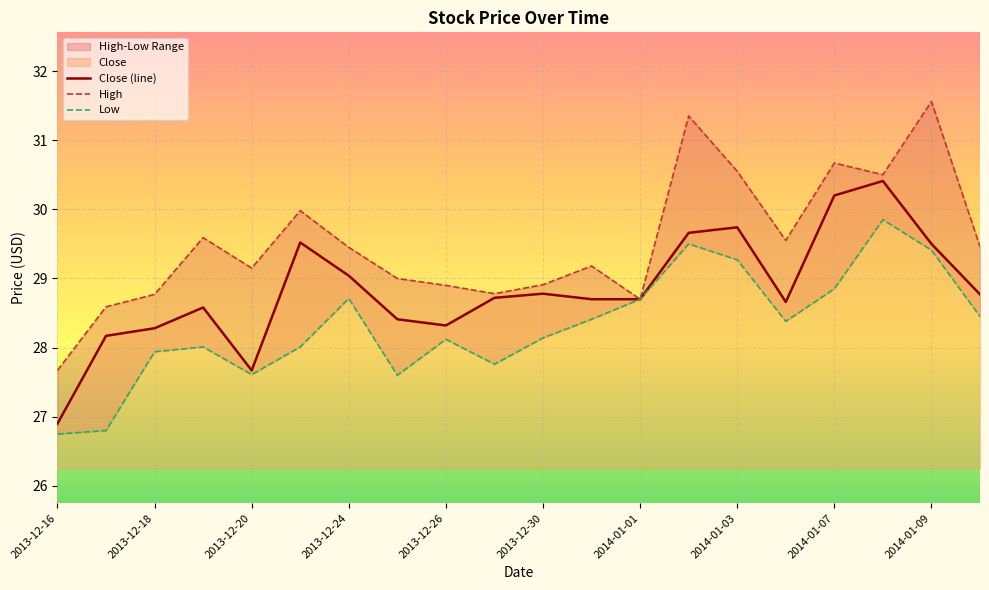

The Close (line) series shows 18.2 at 2013-12-24. True or false?

False